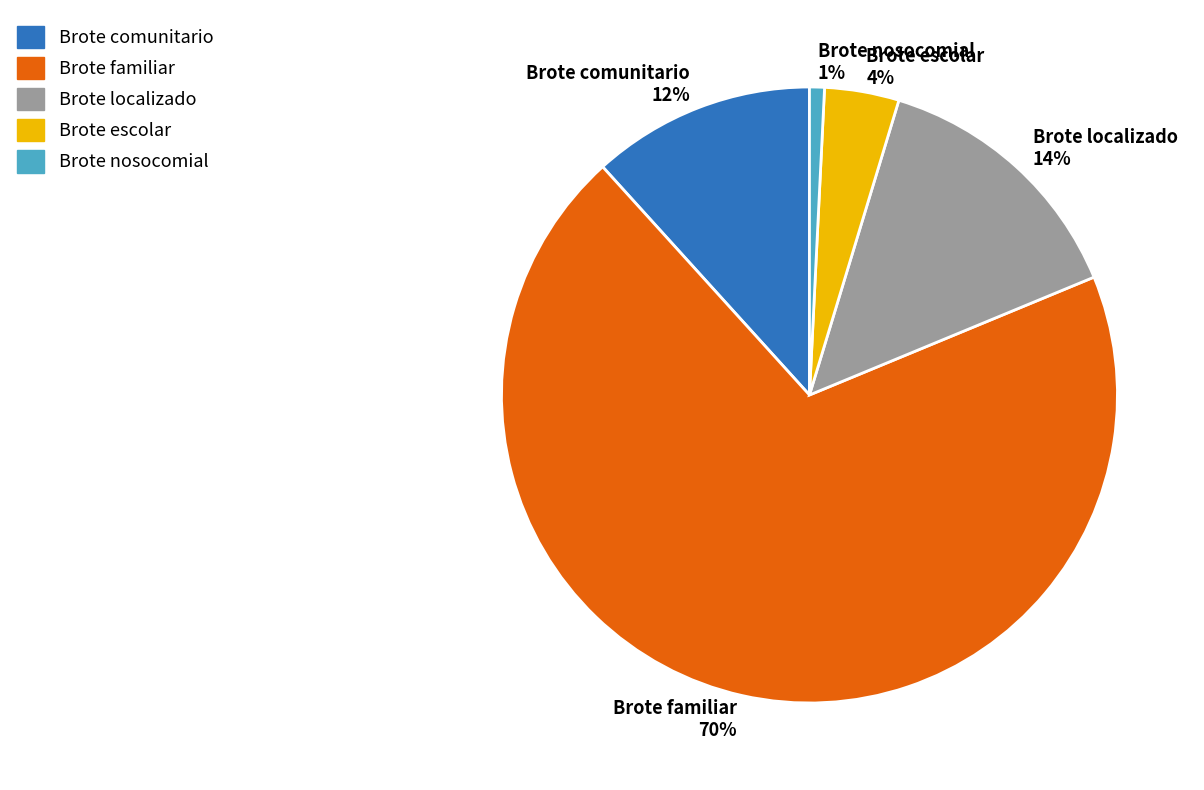

Count the number of slices in the pie.

5